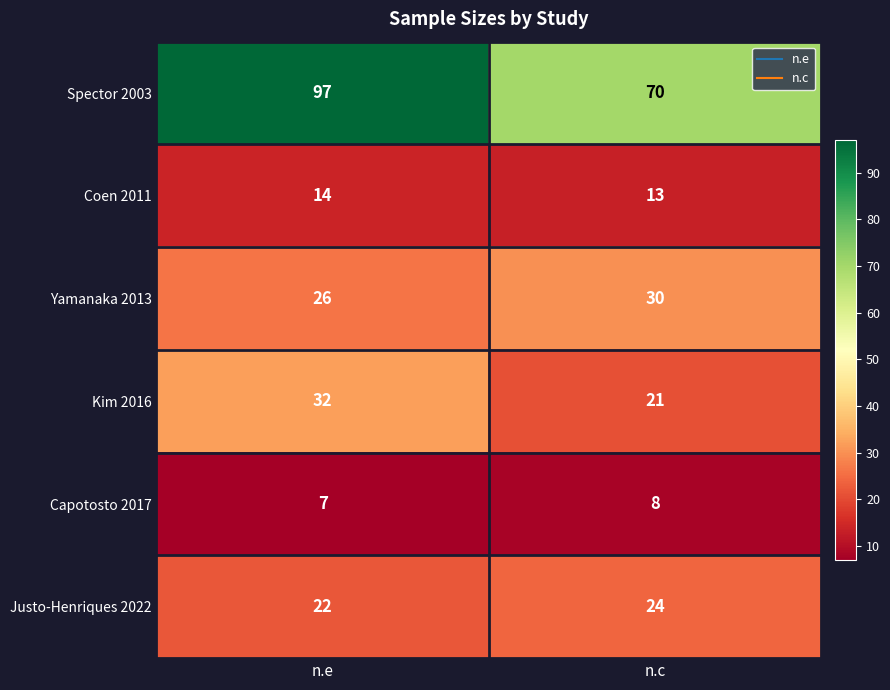

The Spector 2003 series shows 97 at n.e. True or false?

True